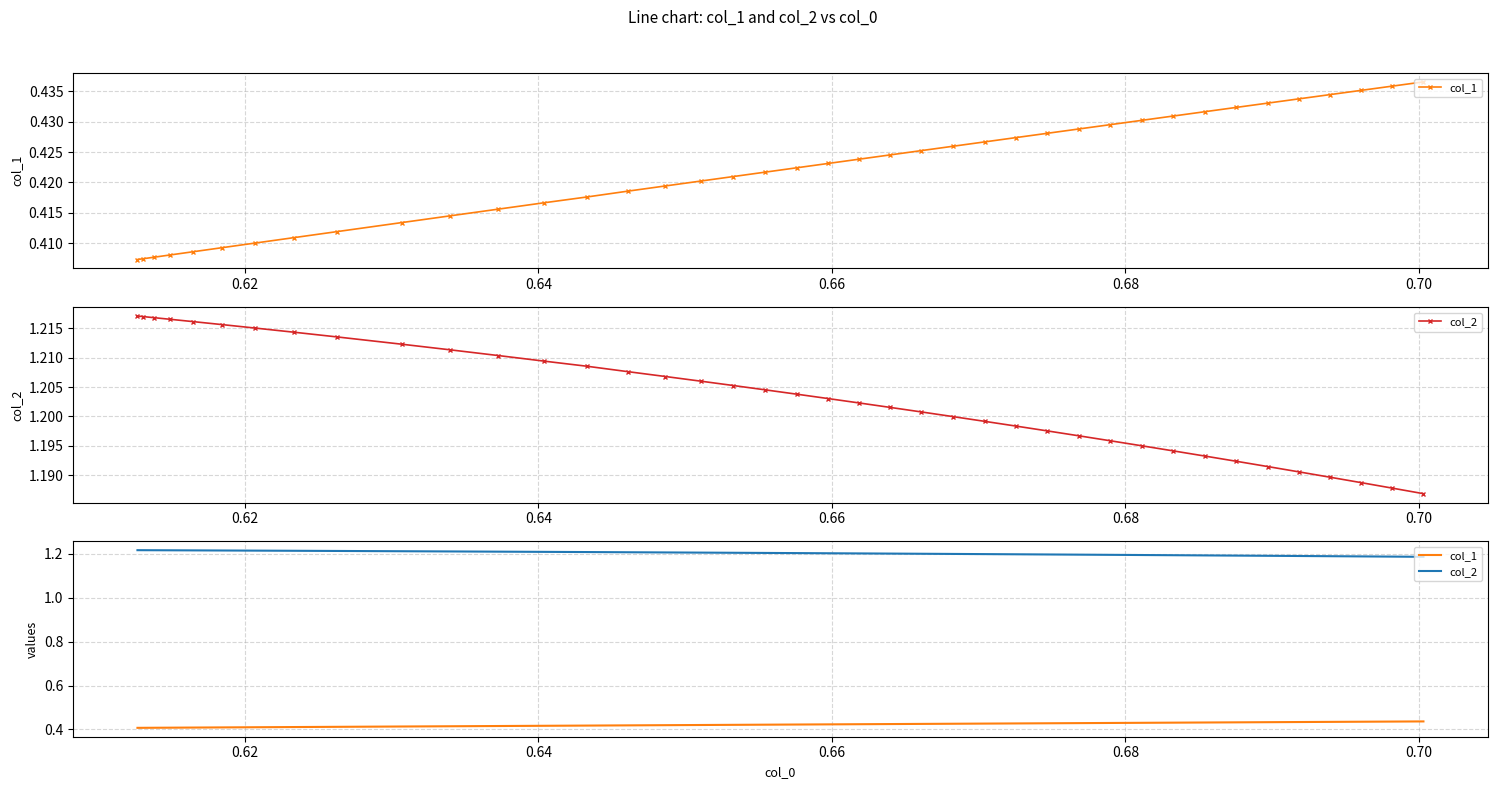

True or false: col_2 and col_1 intersect in this chart.

False